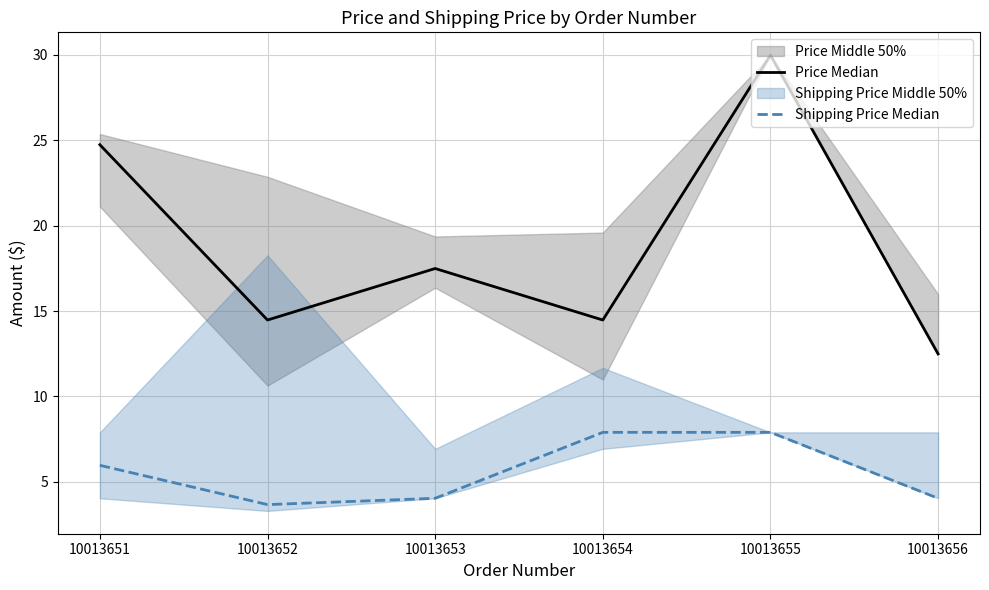

At which label does Shipping Price Median reach its peak?

10013654